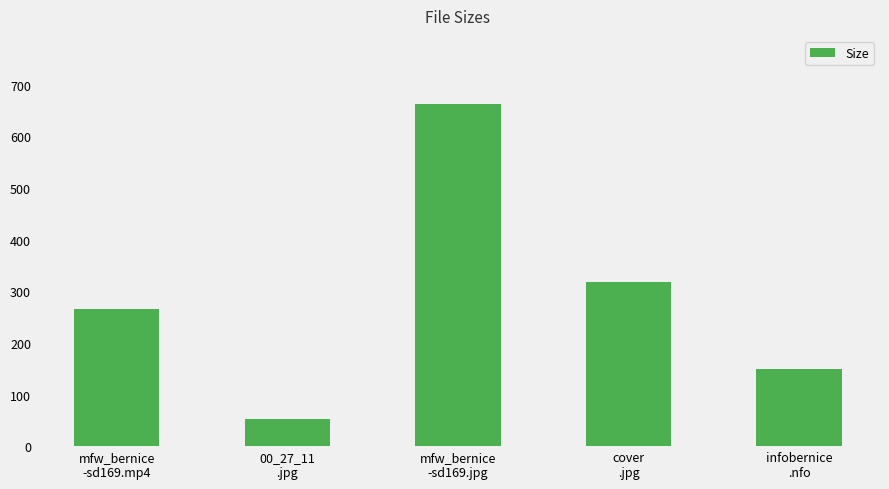

What is the average value?

289.6